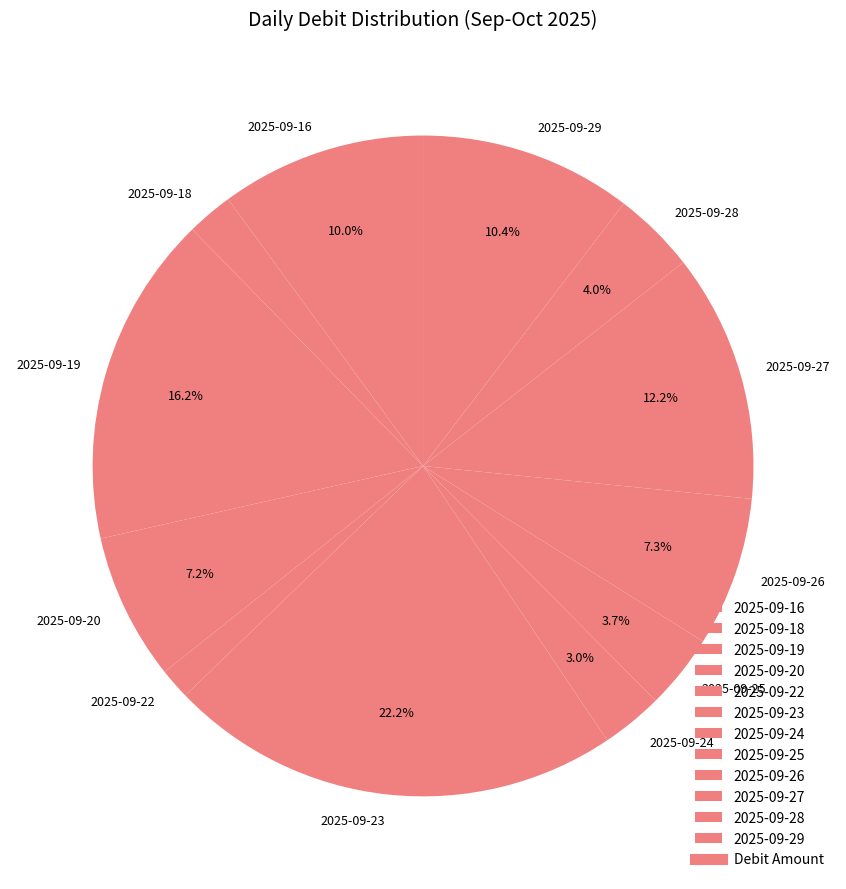

What is the ratio of the value at 2025-09-29 to the value at 2025-09-22?

6.9